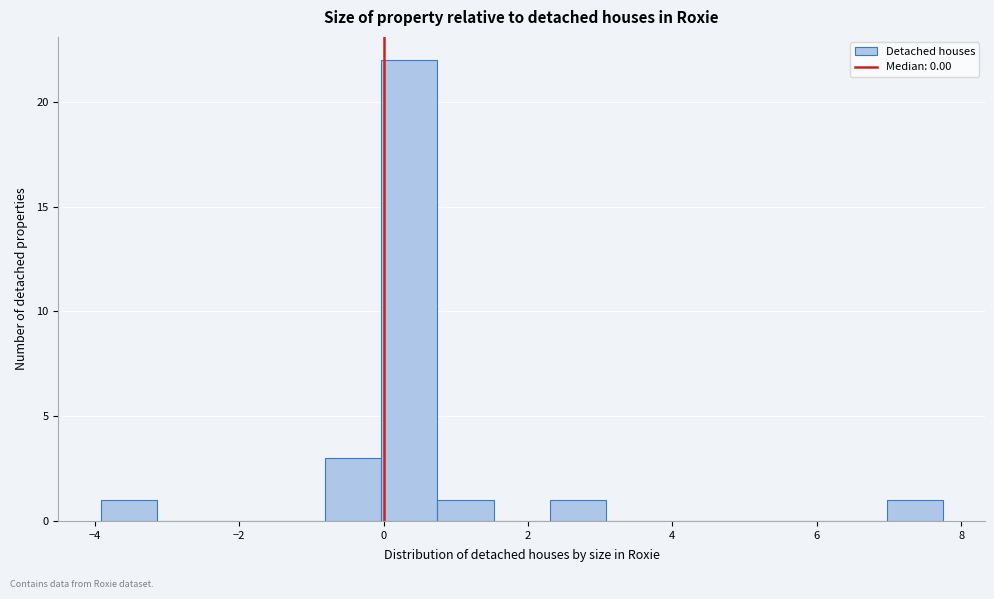

Read against the x-axis, roughly where is the centre of the tallest bar?

0.4